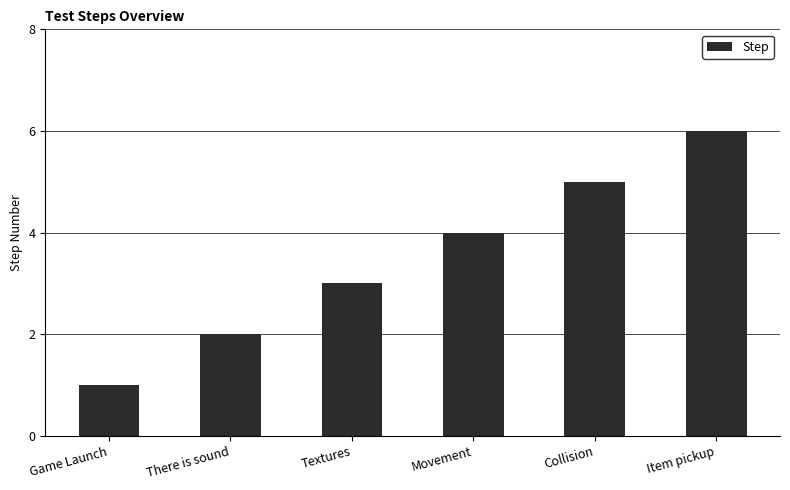

List the labels in order of value, largest first.

Item pickup, Collision, Movement, Textures, There is sound, Game Launch